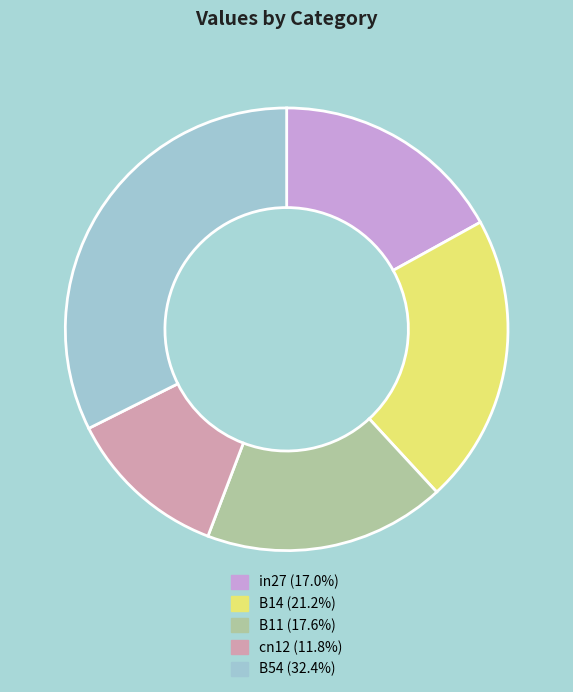

Do cn12 (11.8%) and B14 (21.2%) together represent more than half of the pie?

No